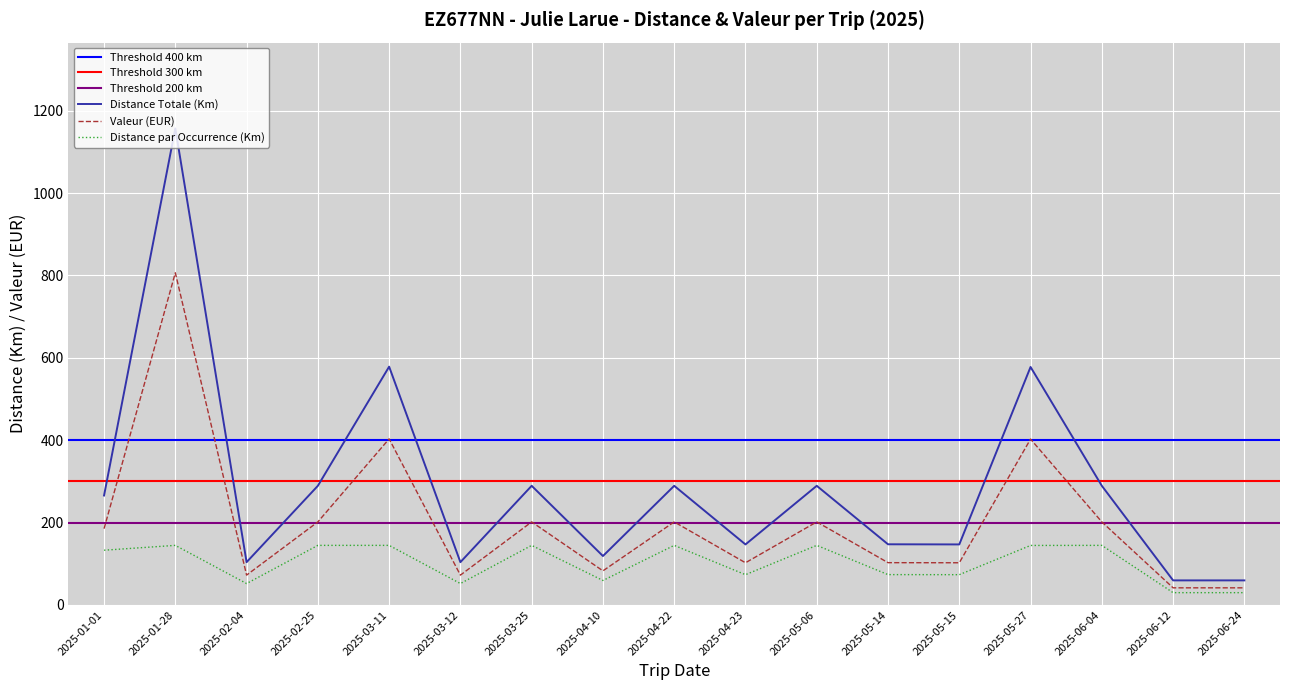

What position from the left is 2025-03-12?

6